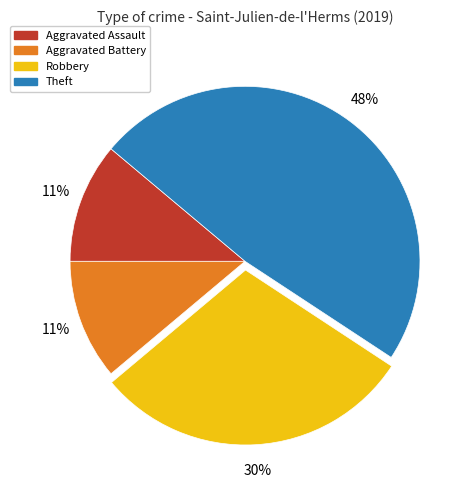

To the nearest percent, what percentage of the pie is Robbery?

30%